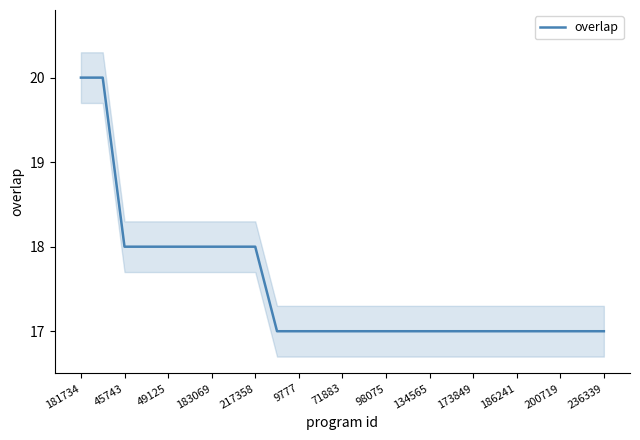

The overlap series shows 18 at 183069. True or false?

True